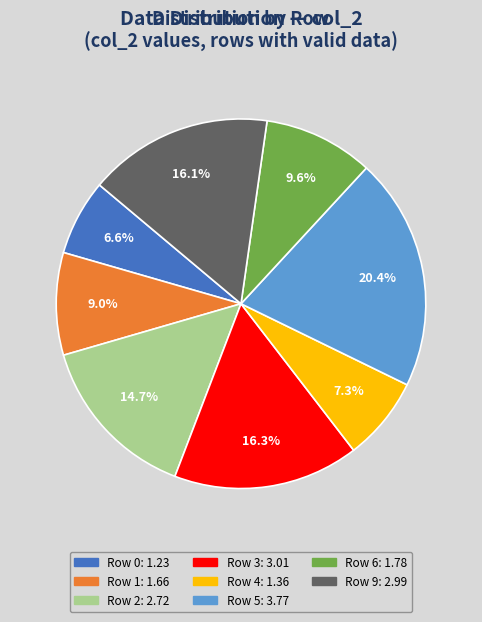

Does any single category account for the majority?

No